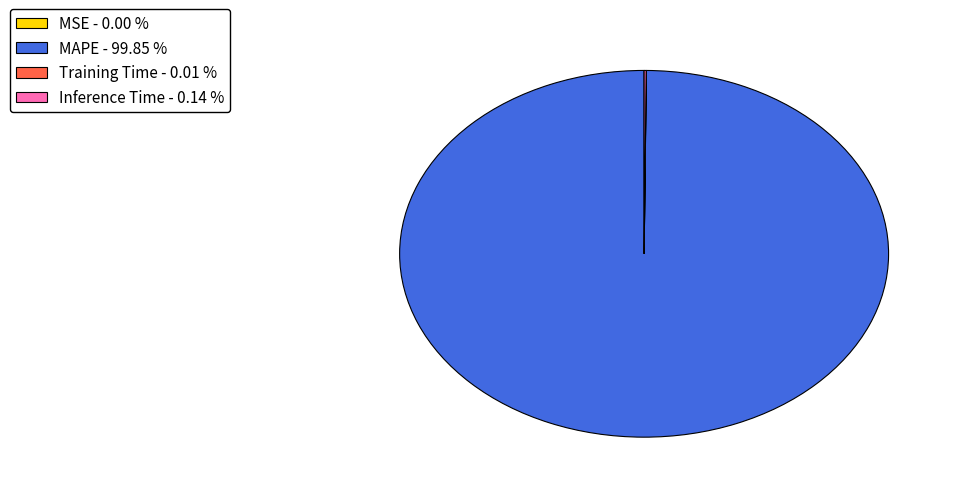

What is the majority slice?

MAPE